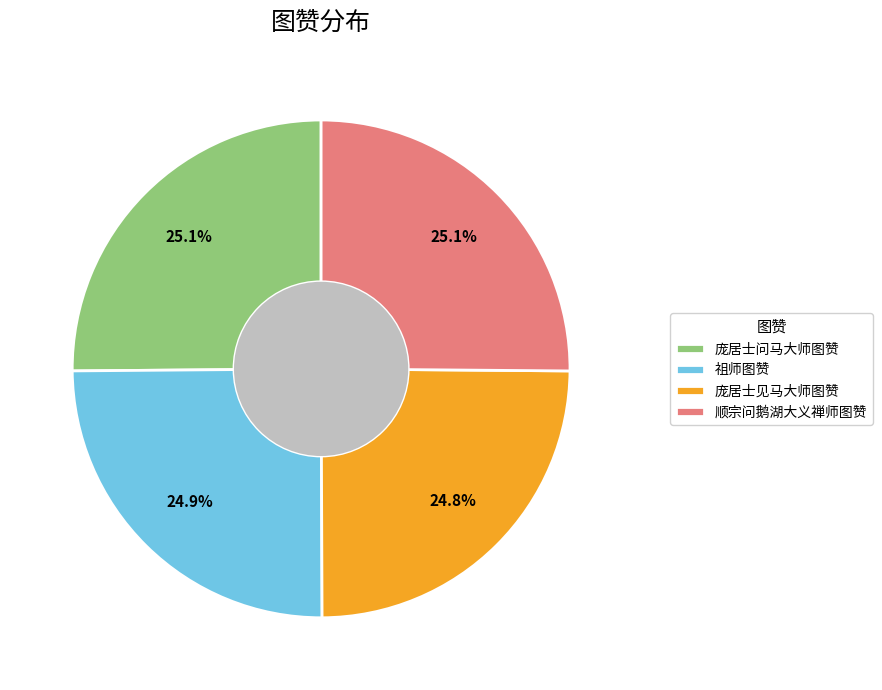

How much of the chart is everything except 庞居士问马大师图赞?

74.9%